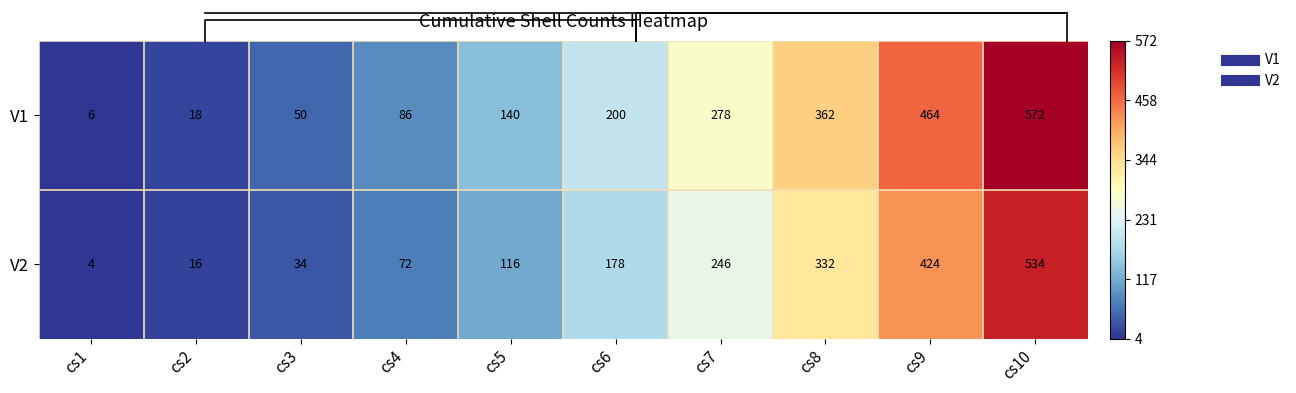

What is the total value across all series at cs8?

694